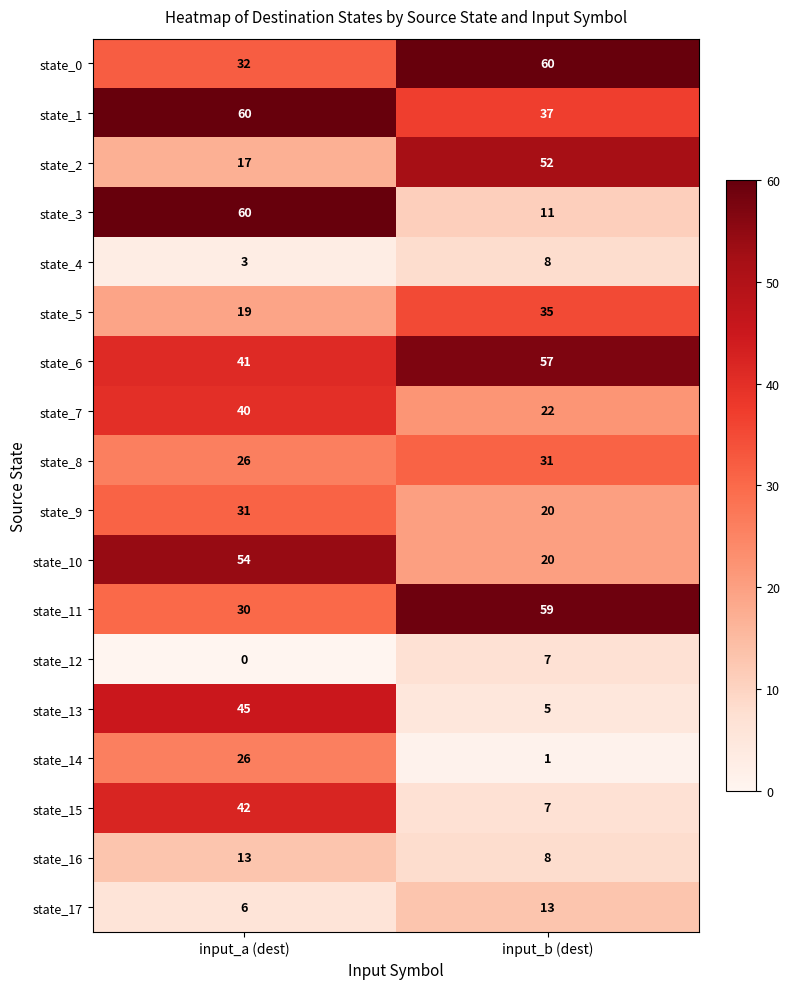

What is the difference between the maximum and minimum values in the state_2 series?

35